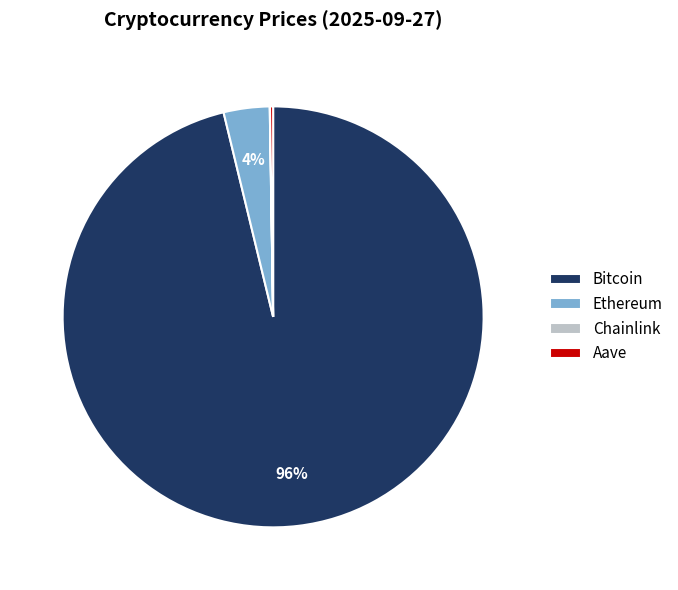

To the nearest percent, what is the average slice percentage?

25%